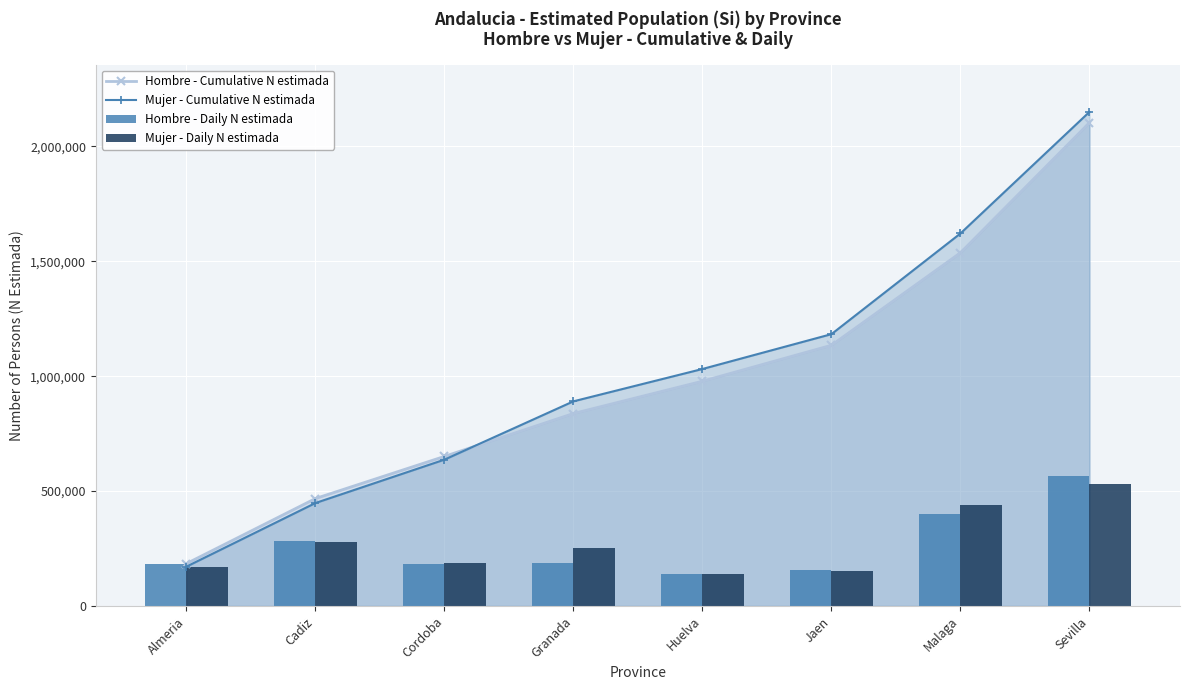

What is the lowest value of the Mujer - Daily N estimada series?

140746